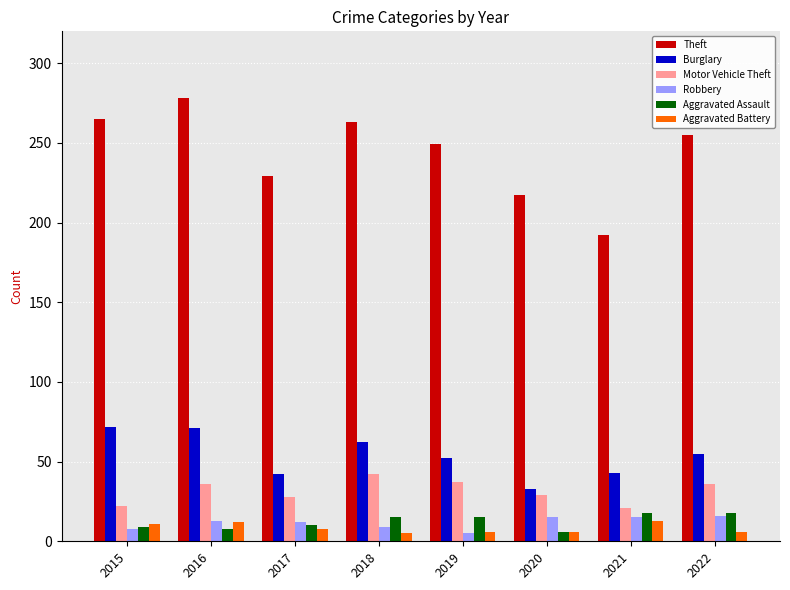

The Motor Vehicle Theft series shows 22 at 2015. True or false?

True